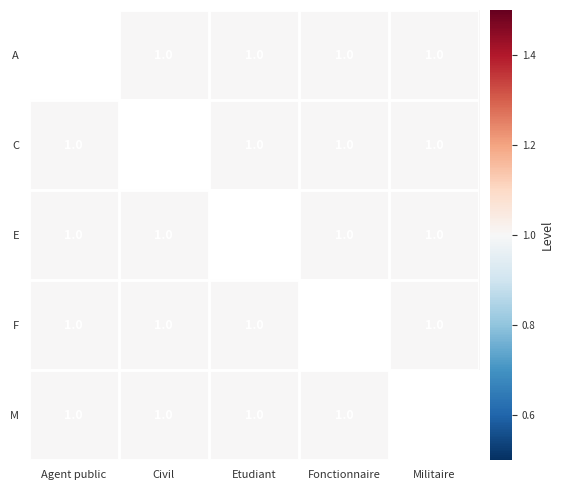

List the series in order of their overall mean, lowest first.

A, C, E, F, M